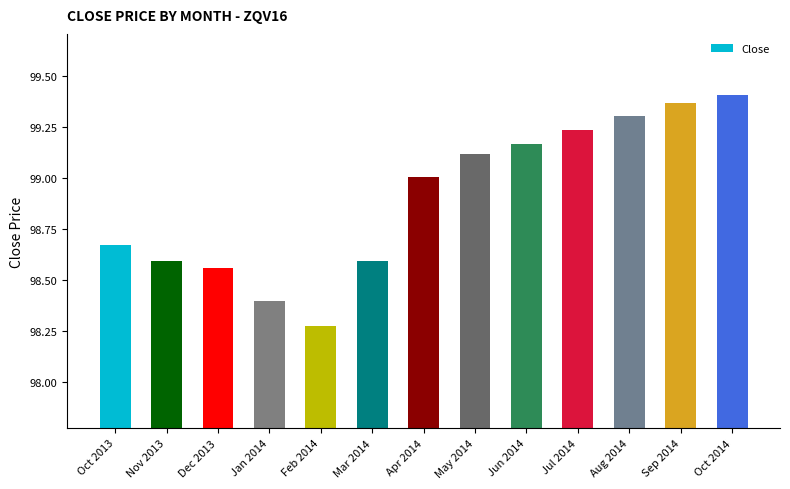

The value at Jul 2014 is 54.0. True or false?

False